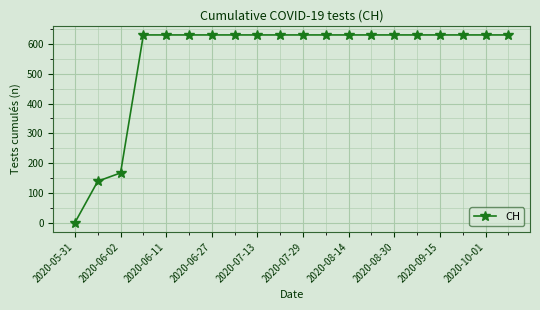

Does the chart have visible grid lines?

Yes